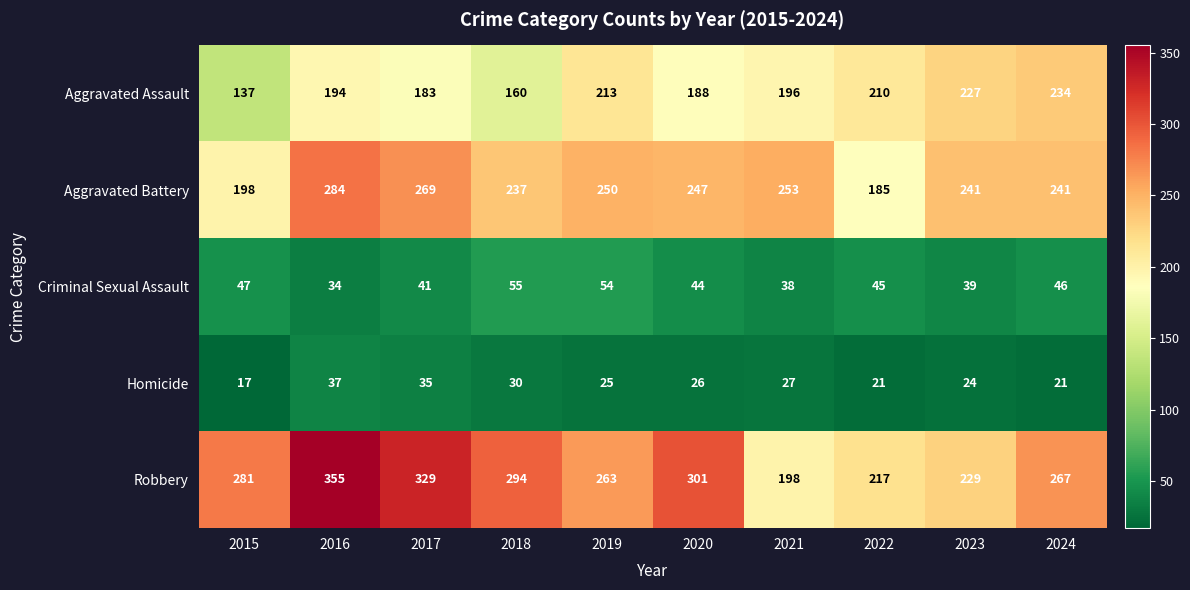

What is the difference between the second highest and second lowest values in the Aggravated Battery series?

71